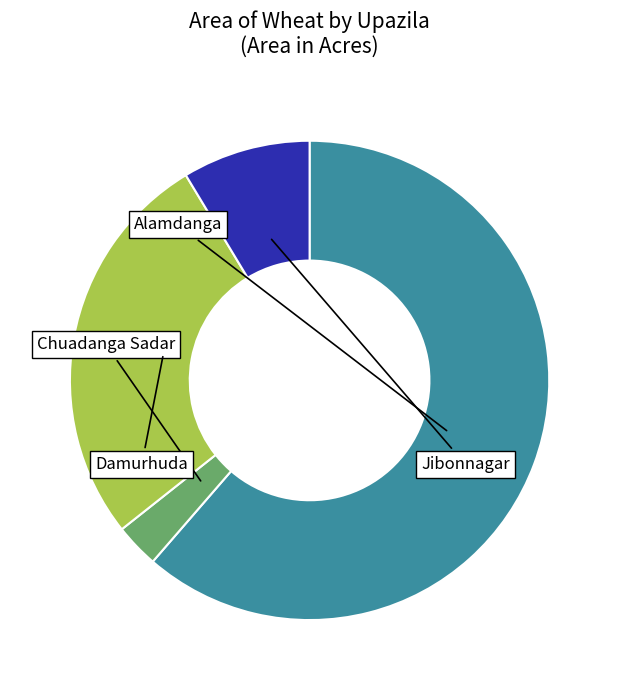

Is there a majority slice in this chart?

Yes